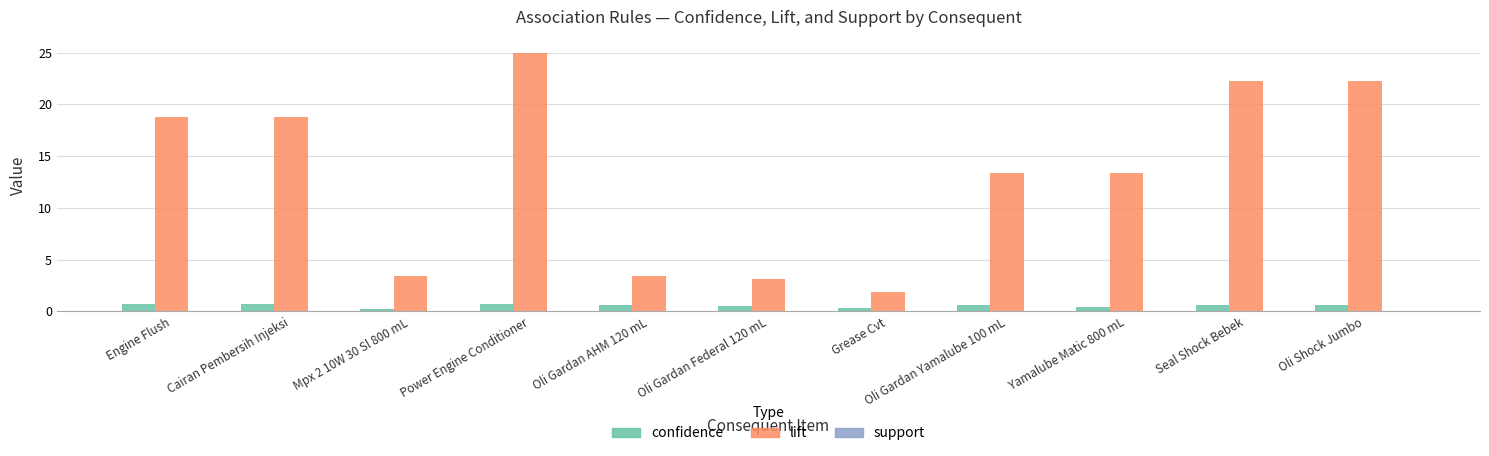

How many groups of bars are there?

11